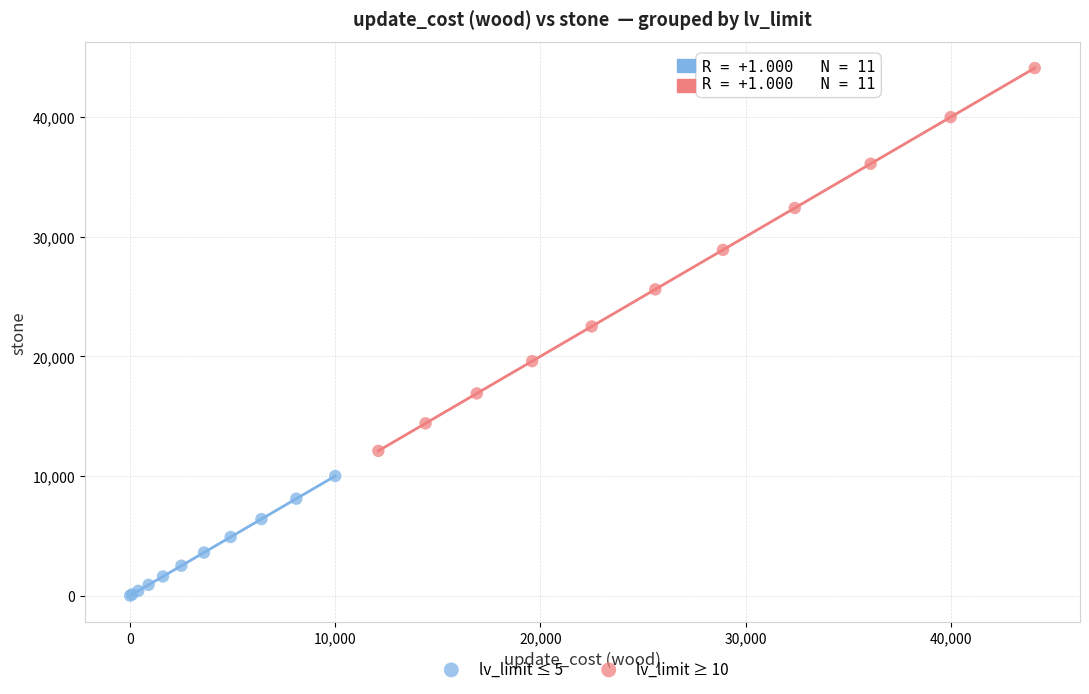

Which series reaches the maximum Y coordinate?

lv_limit ≥ 10